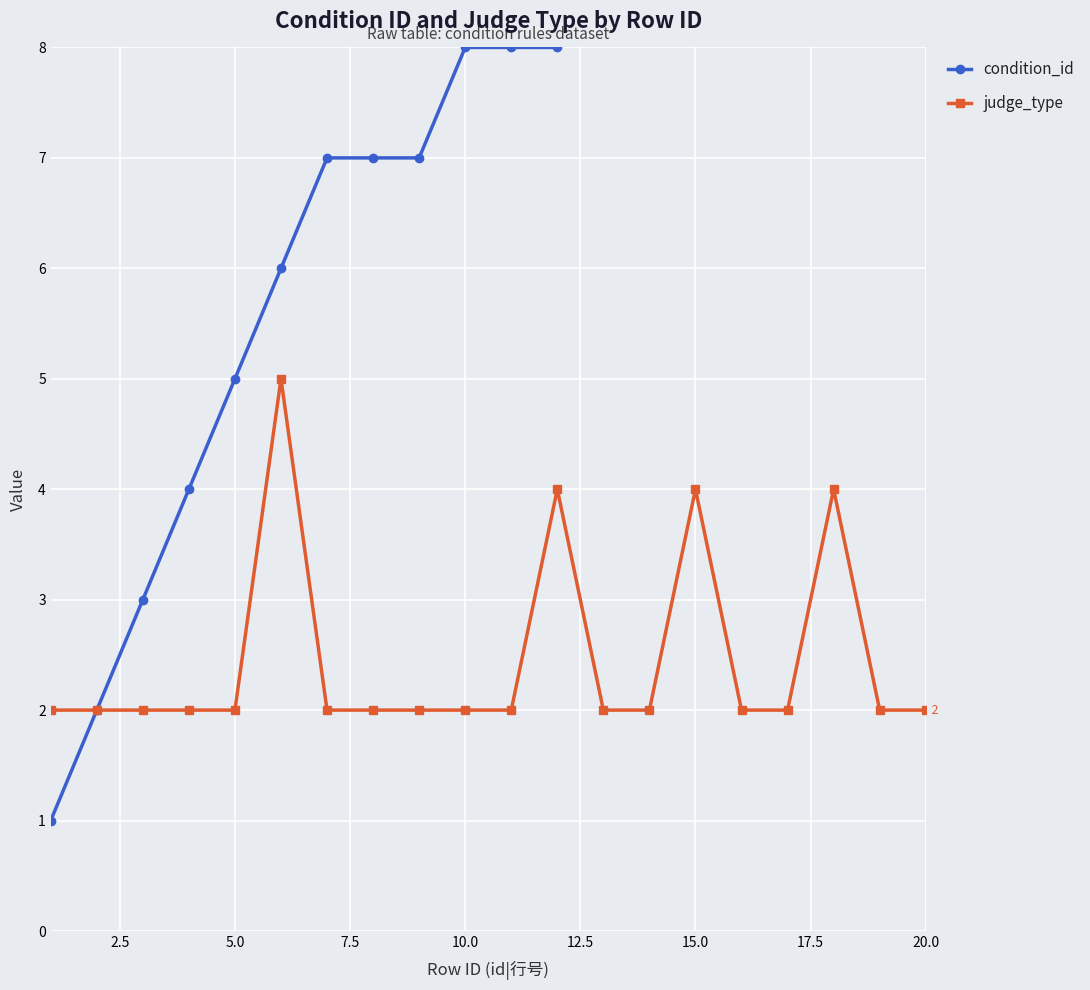

Is it true that judge_type equals 2 at 5.0?

True